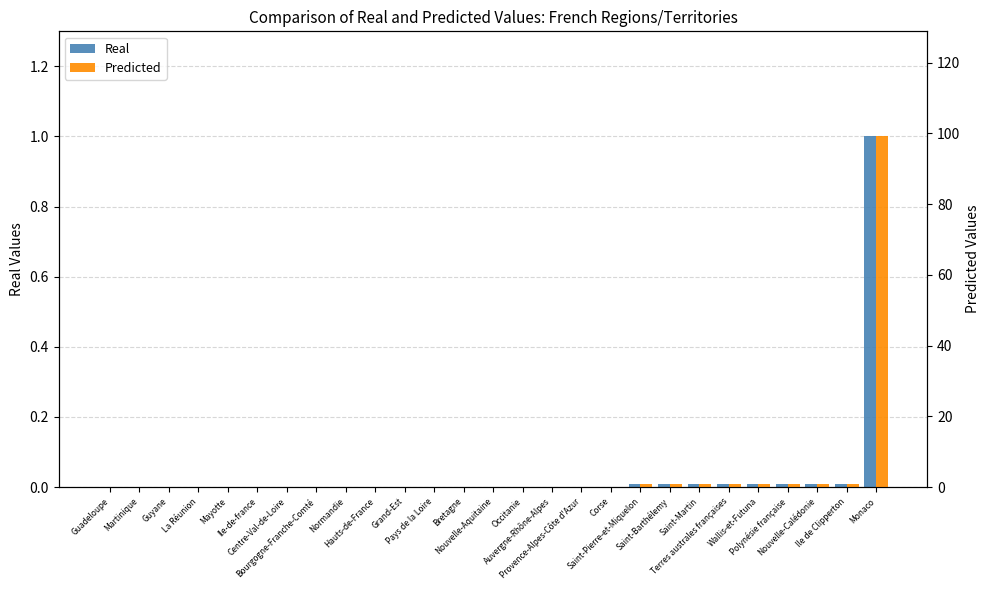

Reading left to right, what are all the values shown in this chart?

Real: Guadeloupe=0.0	Martinique=0.0	Guyane=0.0	La Réunion=0.0	Mayotte=0.0	Ile-de-france=0.0	Centre-Val-de-Loire=0.0	Bourgogne-Franche-Comté=0.0	Normandie=0.0	Hauts-de-France=0.0	Grand-Est=0.0	Pays de la Loire=0.0	Bretagne=0.0	Nouvelle-Aquitaine=0.0	Occitanie=0.0	Auvergne-Rhône-Alpes=0.0	Provence-Alpes-Côte d'Azur=0.0	Corse=0.0	Saint-Pierre-et-Miquelon=0.0	Saint-Barthélemy=0.0	Saint-Martin=0.0	Terres australes françaises=0.0	Wallis-et-Futuna=0.0	Polynésie française=0.0	Nouvelle-Calédonie=0.0	Ile de Clipperton=0.0	Monaco=1.0
Predicted: Guadeloupe=0.0	Martinique=0.0	Guyane=0.0	La Réunion=0.0	Mayotte=0.0	Ile-de-france=0.0	Centre-Val-de-Loire=0.0	Bourgogne-Franche-Comté=0.0	Normandie=0.0	Hauts-de-France=0.0	Grand-Est=0.0	Pays de la Loire=0.1	Bretagne=0.1	Nouvelle-Aquitaine=0.1	Occitanie=0.1	Auvergne-Rhône-Alpes=0.1	Provence-Alpes-Côte d'Azur=0.1	Corse=0.1	Saint-Pierre-et-Miquelon=1.0	Saint-Barthélemy=1.0	Saint-Martin=1.0	Terres australes françaises=1.0	Wallis-et-Futuna=1.0	Polynésie française=1.0	Nouvelle-Calédonie=1.0	Ile de Clipperton=1.0	Monaco=99.1